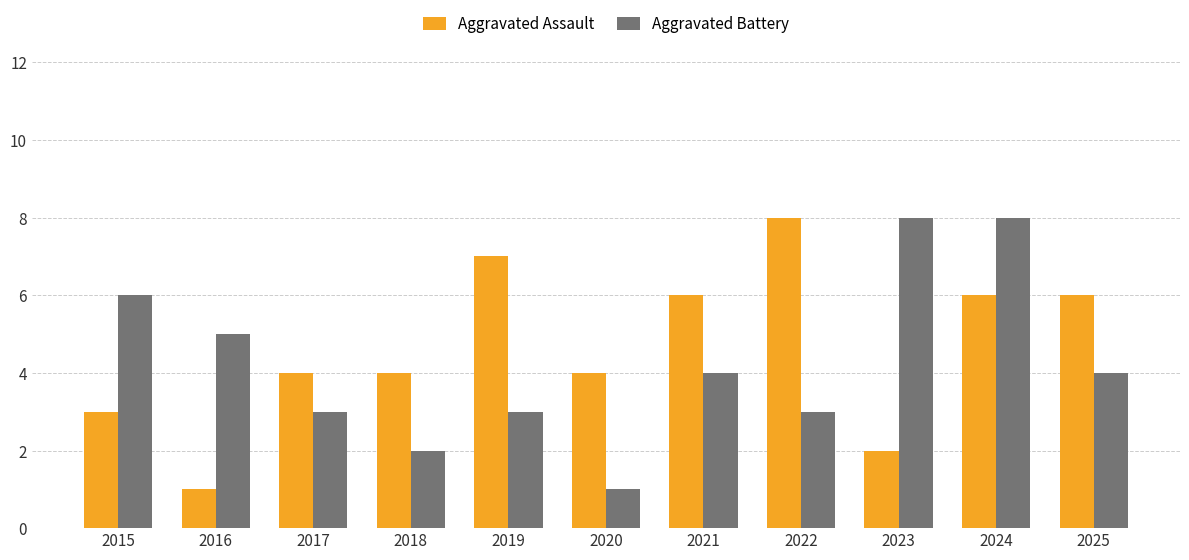

Is it true that Aggravated Battery equals 0 at 2020?

False